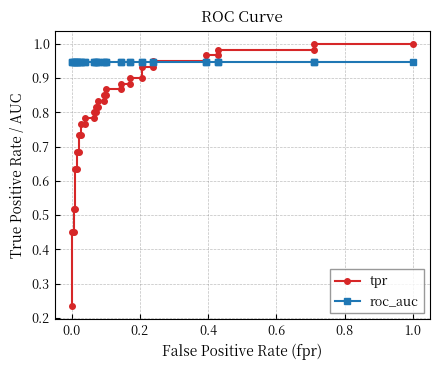

What is the difference between the second highest and minimum values in the tpr series?

0.8